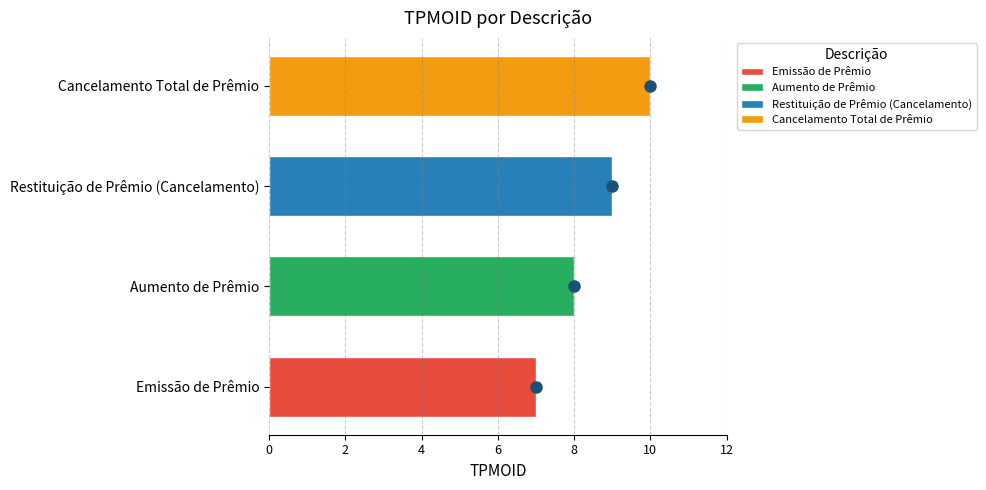

What is the difference between the second highest and second lowest values?

1